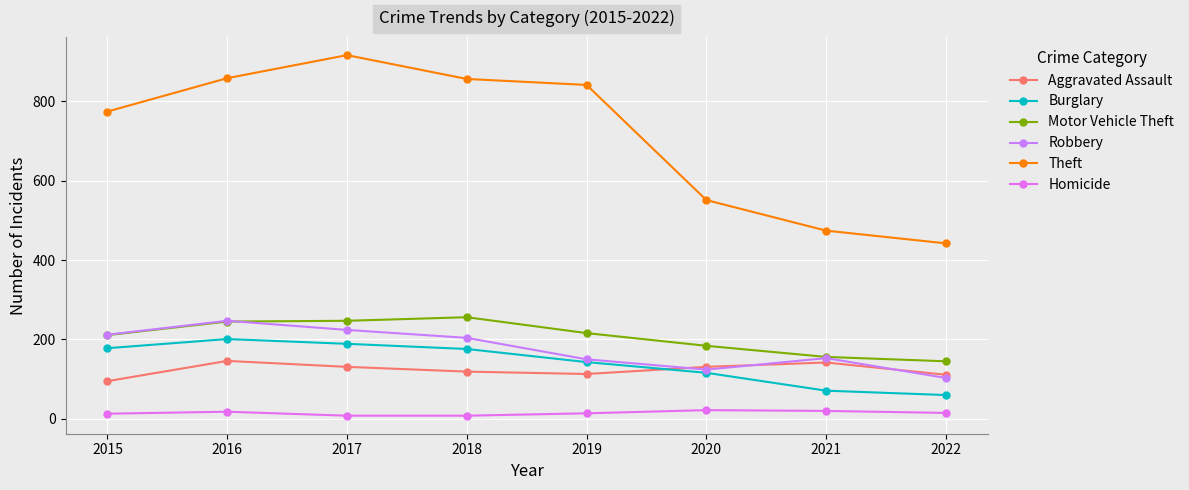

True or false: Theft and Motor Vehicle Theft cross at least once.

False